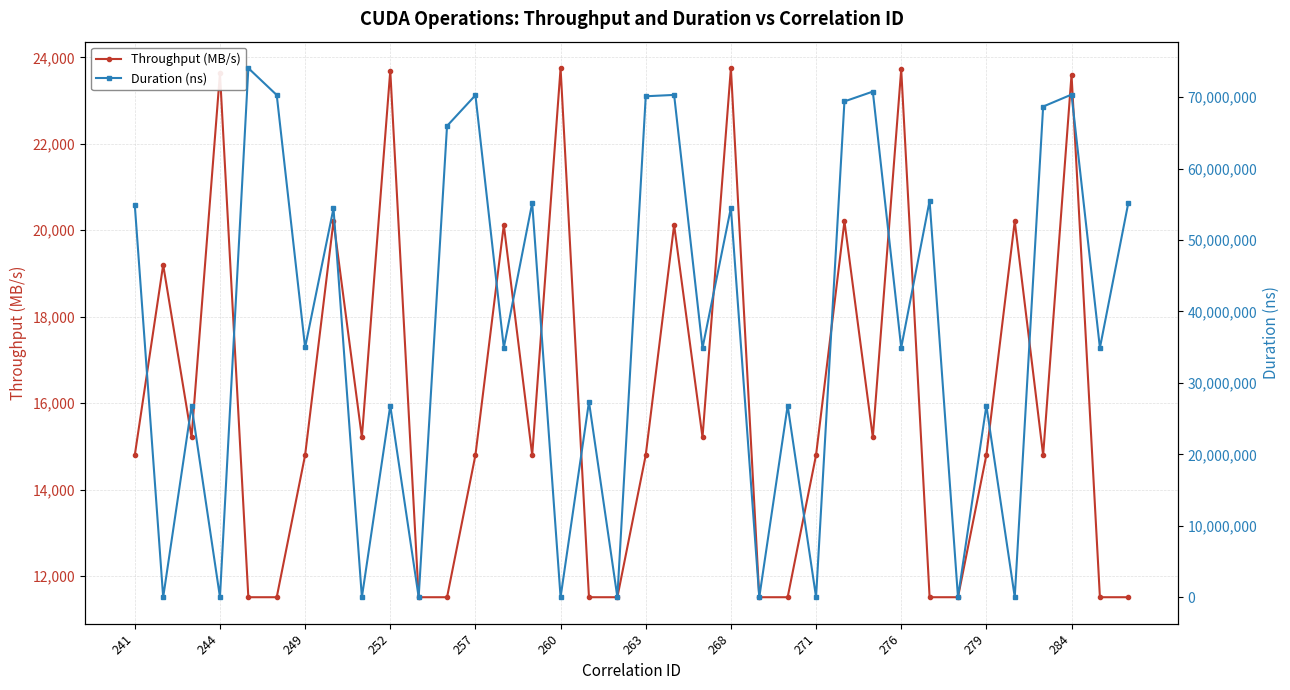

What is the maximum value for Throughput (MB/s)?

23751.0